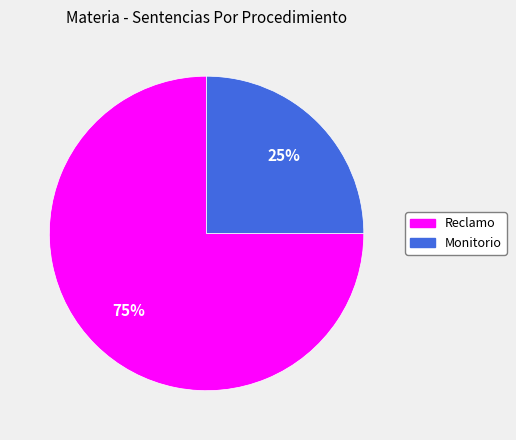

How many segments does this pie chart have?

2